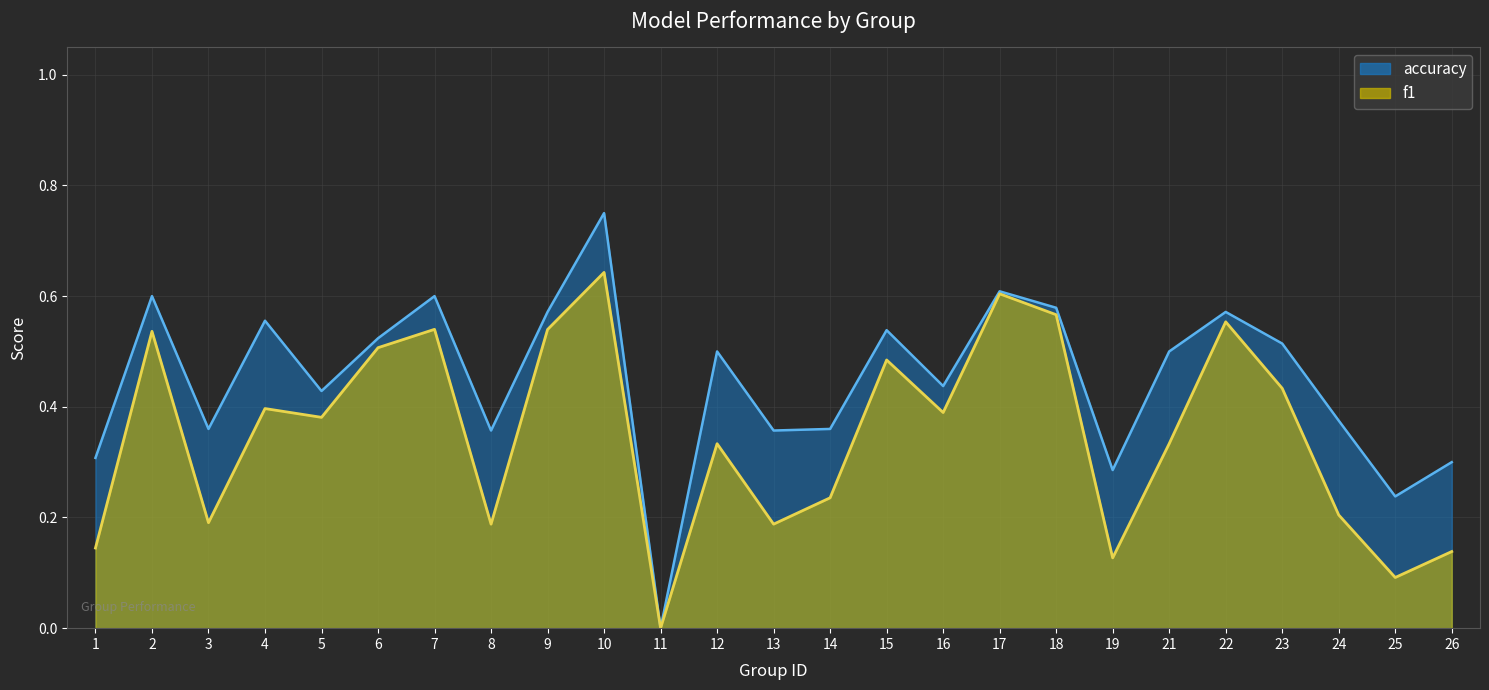

At 11, list the series in order from largest to smallest.

f1, accuracy